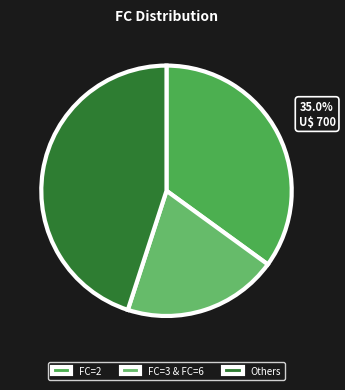

To the nearest percent, what is the average slice percentage?

33%